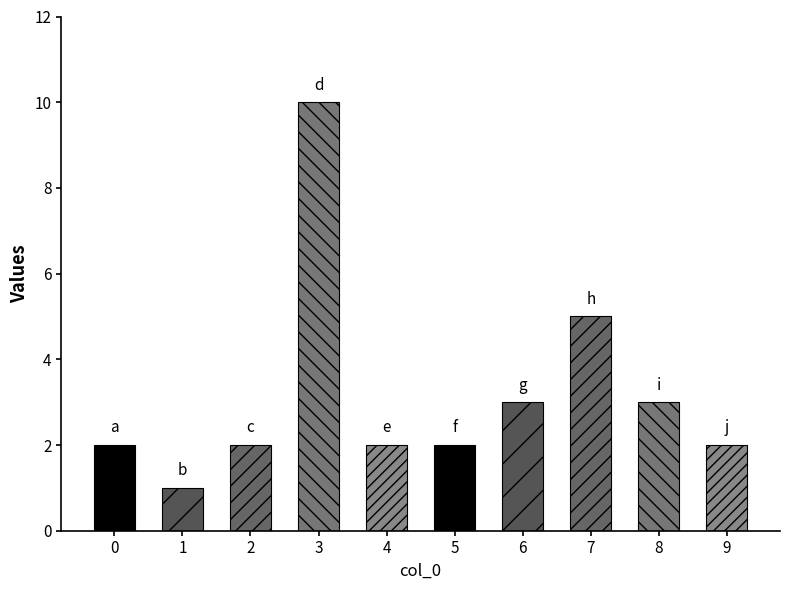

Is it true that the value at 1 is 1?

True